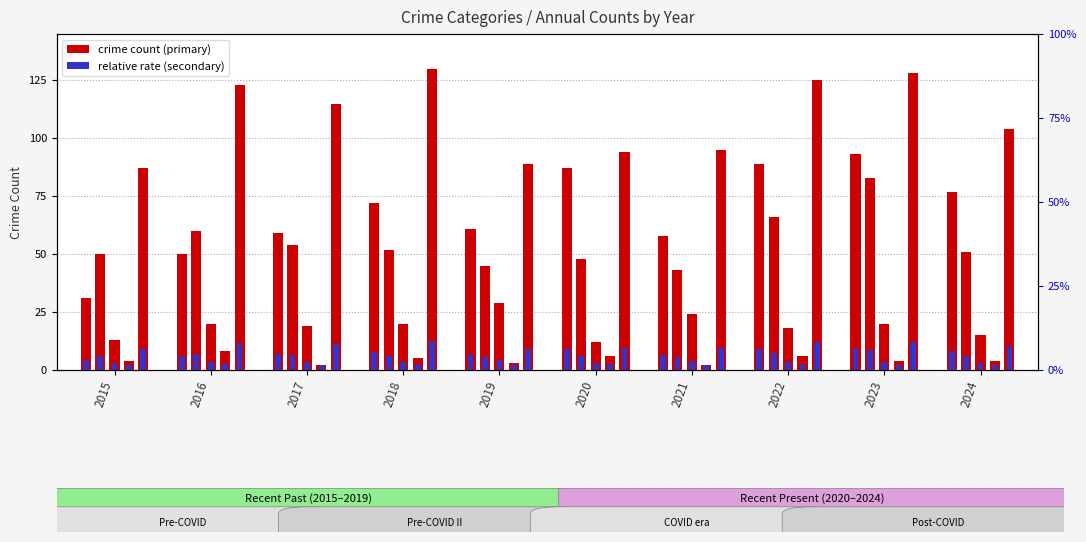

How many bars are there in each group?

5